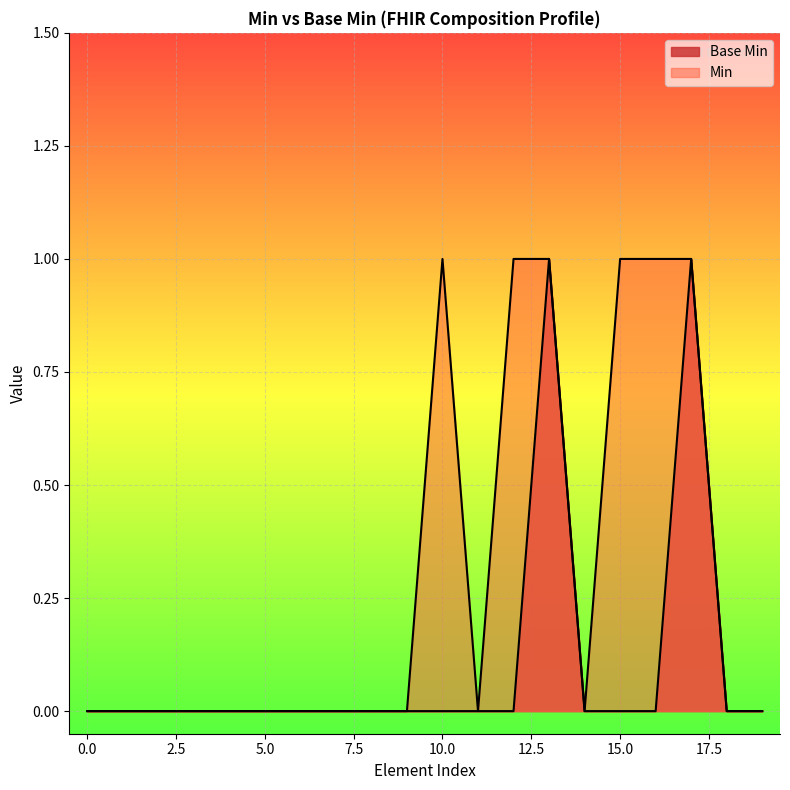

The value at 0 is -1. True or false?

False